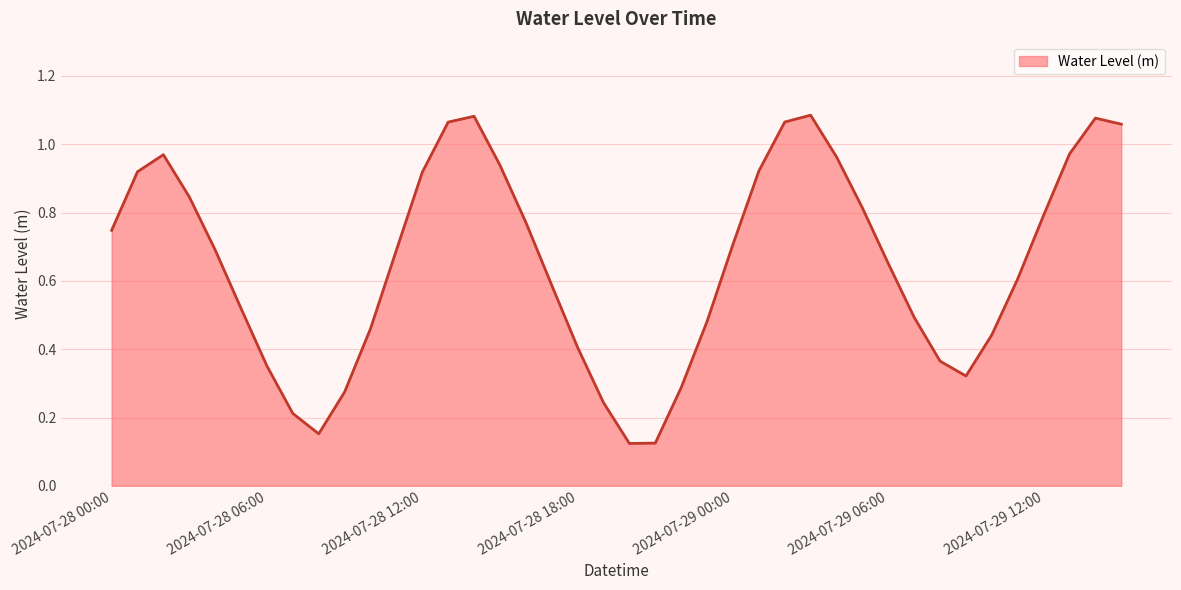

Where is the first local minimum?

2024-07-28 08:00